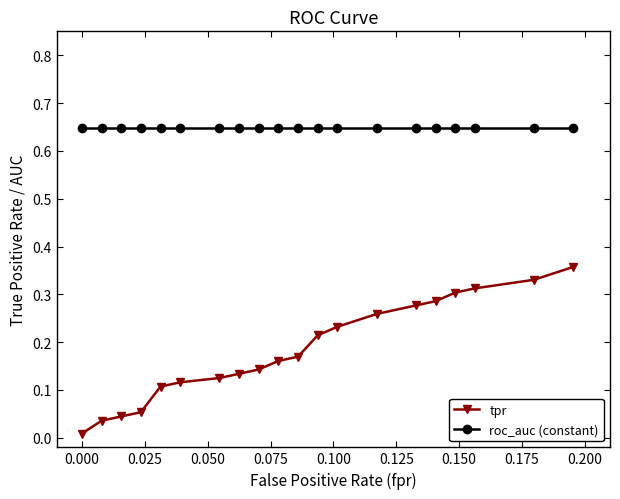

True or false: tpr and roc_auc (constant) intersect in this chart.

False